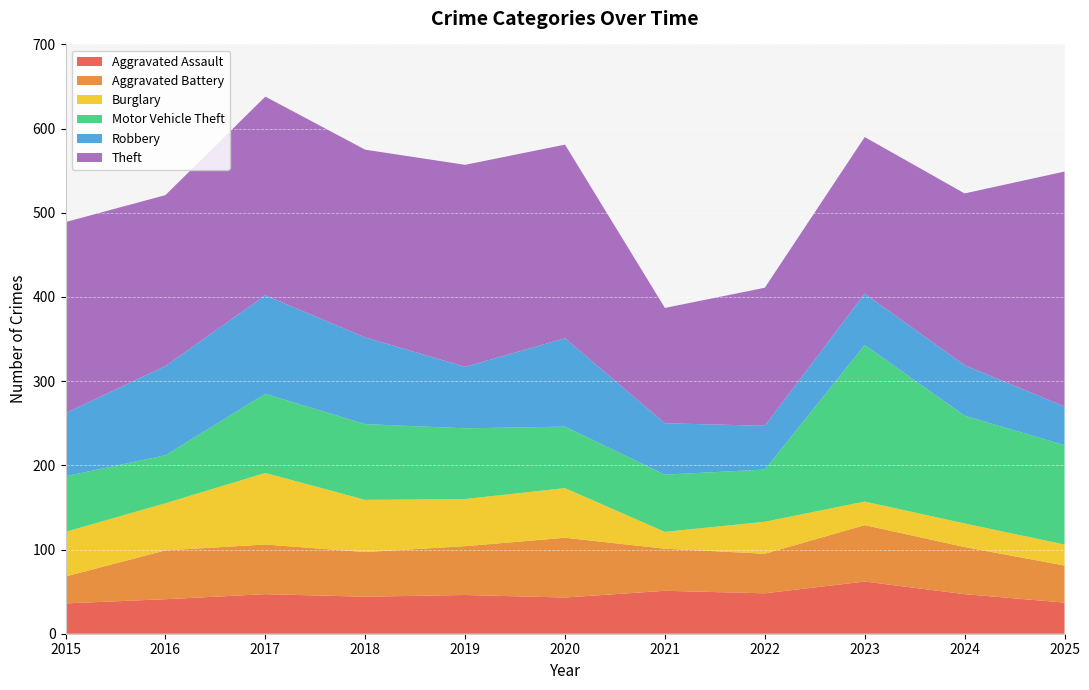

Reading left to right, transcribe all the data shown in this chart.

Aggravated Assault: 36	41	47	44	46	43	51	48	62	47	37
Aggravated Battery: 32	58	59	53	58	71	50	47	67	56	44
Burglary: 53	56	85	62	56	59	20	38	28	28	25
Motor Vehicle Theft: 66	57	94	90	84	73	68	62	186	128	118
Robbery: 75	106	117	103	73	105	61	52	61	60	46
Theft: 227	203	236	223	240	230	137	164	186	204	279